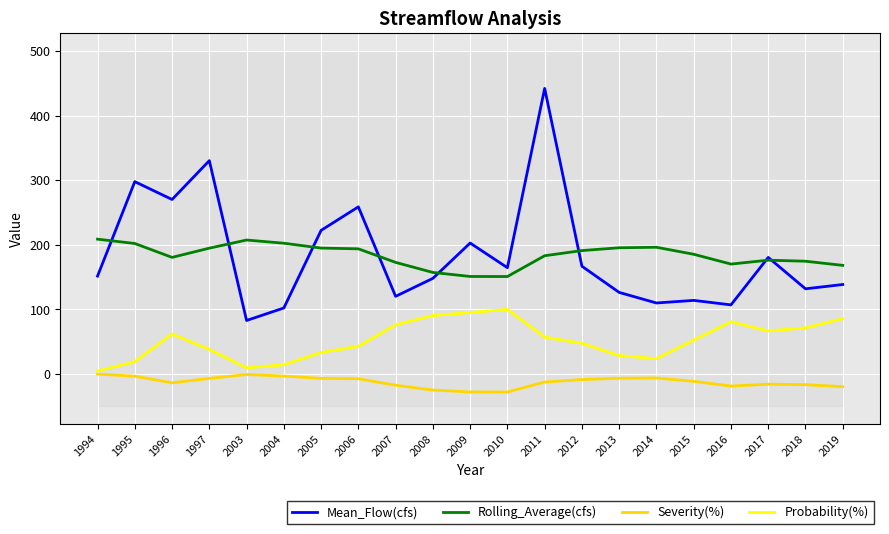

Reading left to right, what are all the values shown in this chart?

Mean_Flow(cfs): 1994=151.6	1995=297.8	1996=270.1	1997=330.3	2003=82.9	2004=102.2	2005=222.4	2006=258.7	2007=120.3	2008=148.1	2009=202.7	2010=164.6	2011=442.1	2012=166.9	2013=126.3	2014=110.0	2015=114.0	2016=107.0	2017=180.5	2018=131.9	2019=138.5
Rolling_Average(cfs): 1994=208.7	1995=202.1	1996=180.5	1997=194.8	2003=207.4	2004=202.5	2005=194.9	2006=193.8	2007=172.8	2008=157.2	2009=151.0	2010=150.9	2011=183.1	2012=191.1	2013=195.4	2014=196.2	2015=185.4	2016=170.2	2017=176.2	2018=174.6	2019=168.2
Severity(%): 1994=-0.1	1995=-3.3	1996=-13.6	1997=-6.8	2003=-0.7	2004=-3.1	2005=-6.7	2006=-7.2	2007=-17.3	2008=-24.7	2009=-27.7	2010=-27.8	2011=-12.4	2012=-8.5	2013=-6.5	2014=-6.1	2015=-11.3	2016=-18.5	2017=-15.7	2018=-16.4	2019=-19.5
Probability(%): 1994=4.8	1995=19.0	1996=61.9	1997=38.1	2003=9.5	2004=14.3	2005=33.3	2006=42.9	2007=76.2	2008=90.5	2009=95.2	2010=100.0	2011=57.1	2012=47.6	2013=28.6	2014=23.8	2015=52.4	2016=81.0	2017=66.7	2018=71.4	2019=85.7